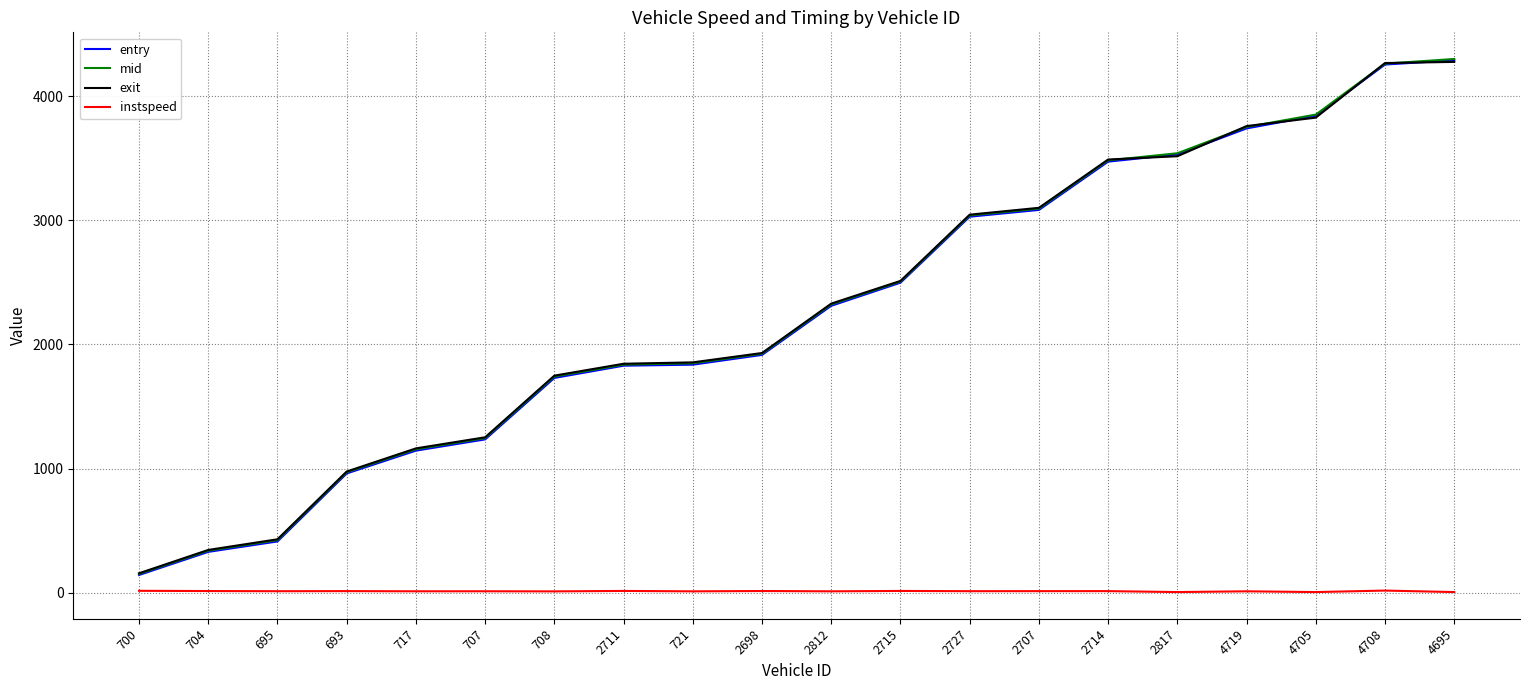

Where is exit nearest to the value 2216?

2812